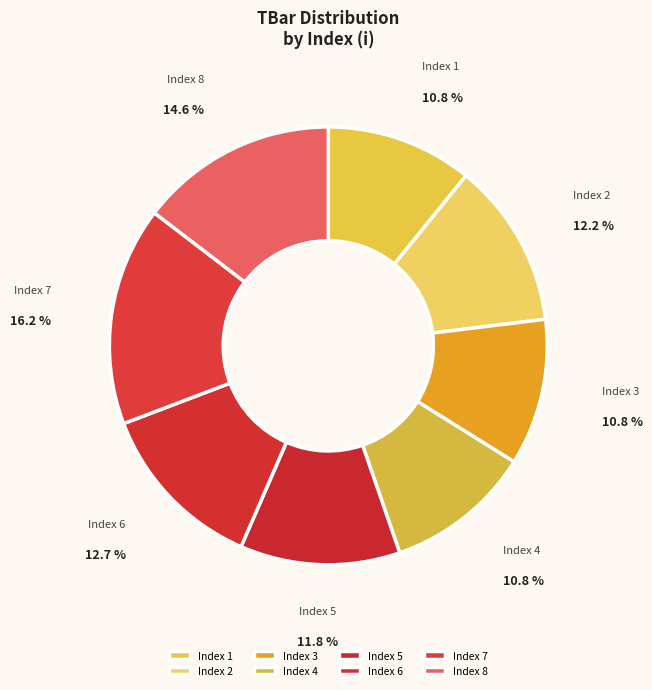

Which category has the biggest portion of the pie?

Index 7